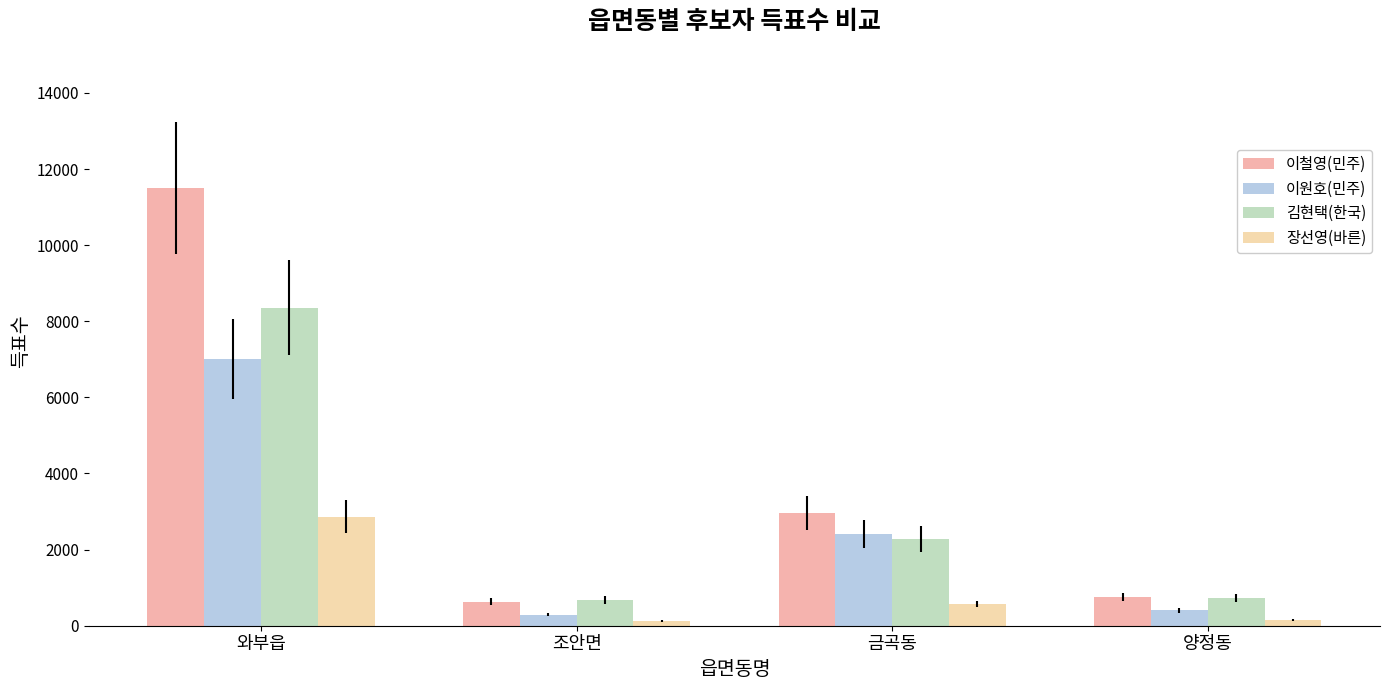

What is the maximum value shown in the chart?

11500